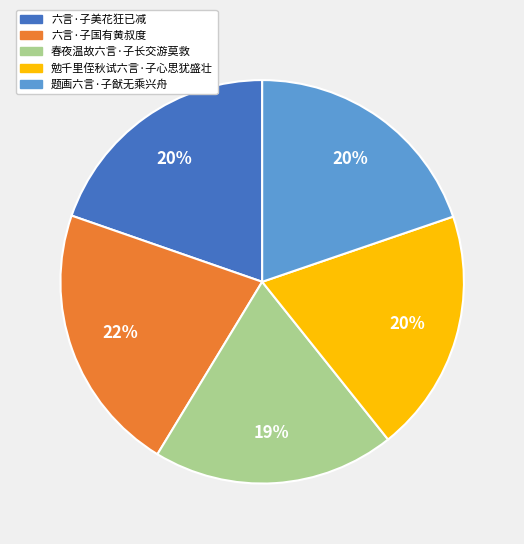

Count the number of slices in the pie.

5